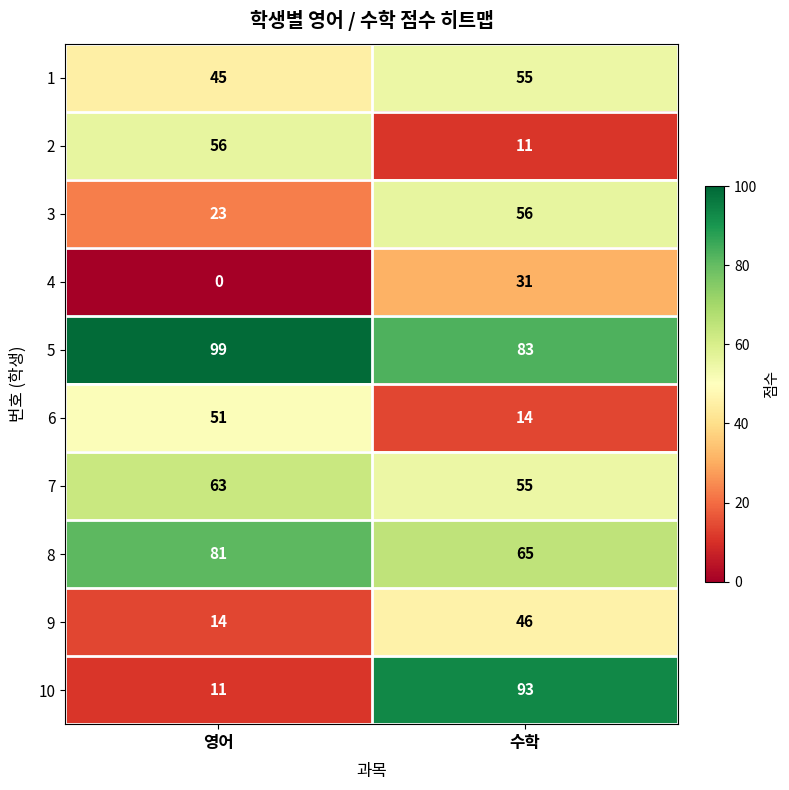

At which category is the sum across all series the highest?

수학